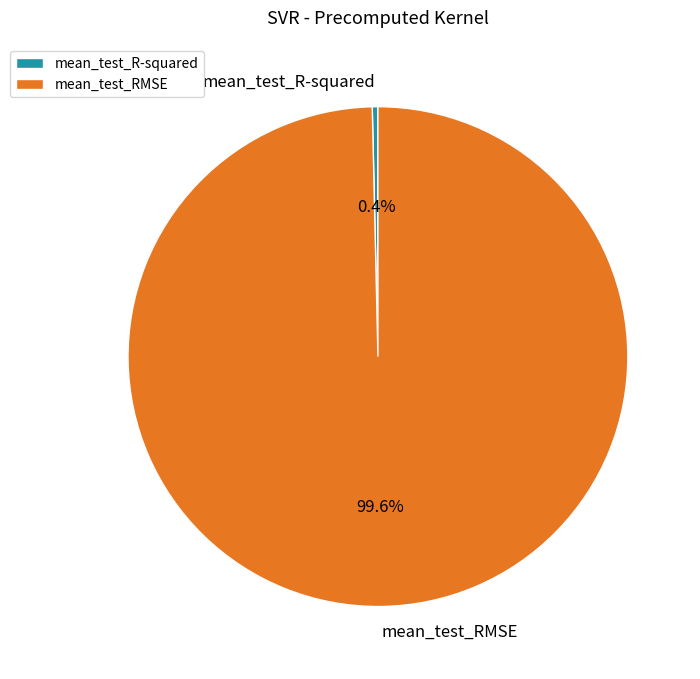

Between mean_test_R-squared and mean_test_RMSE, which is larger?

mean_test_RMSE